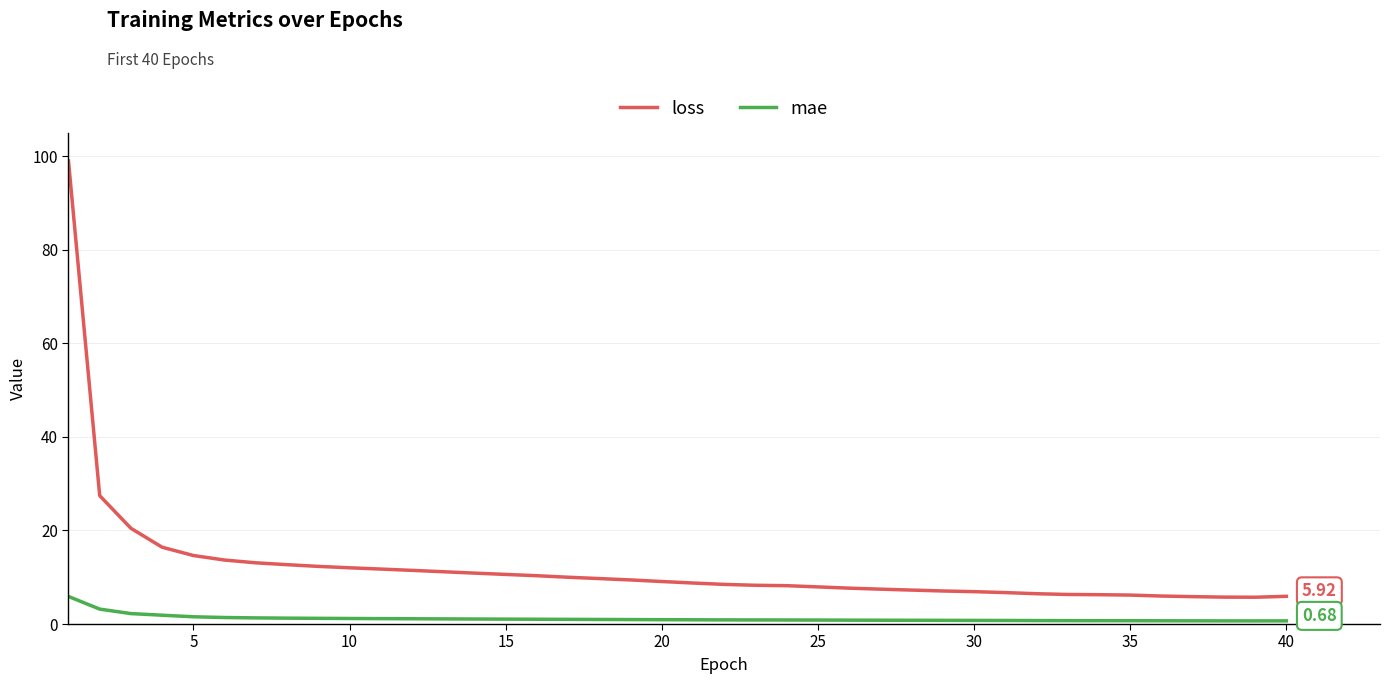

Which series has the largest total across all categories?

loss